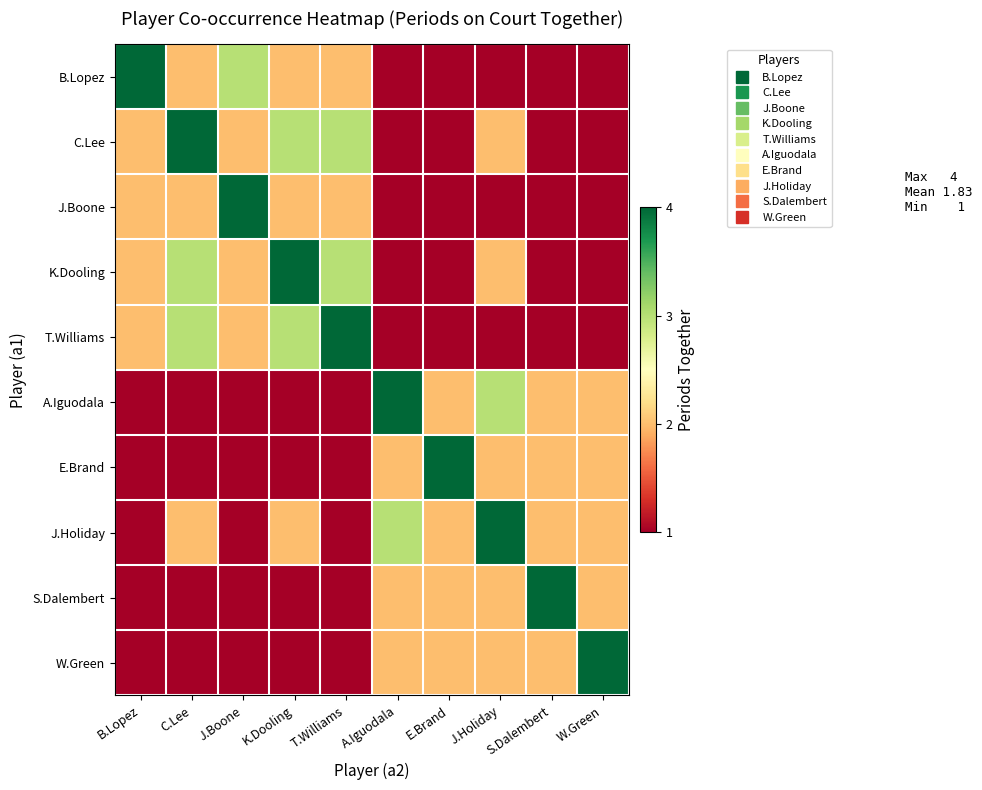

At how many categories does at least one series exceed 1?

10